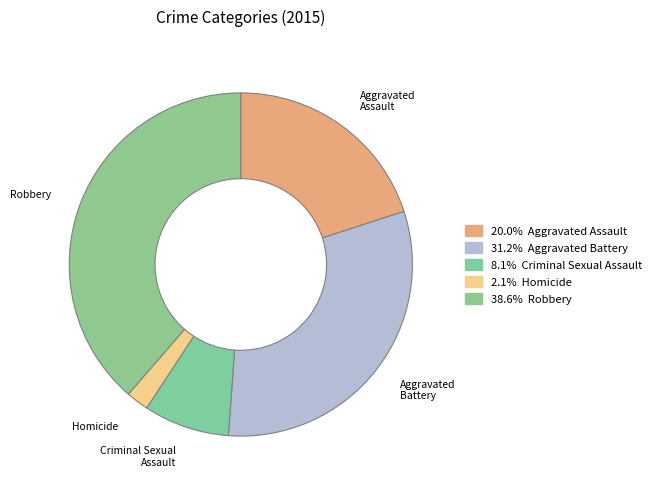

True or false: Aggravated Battery accounts for 46% of the total.

False